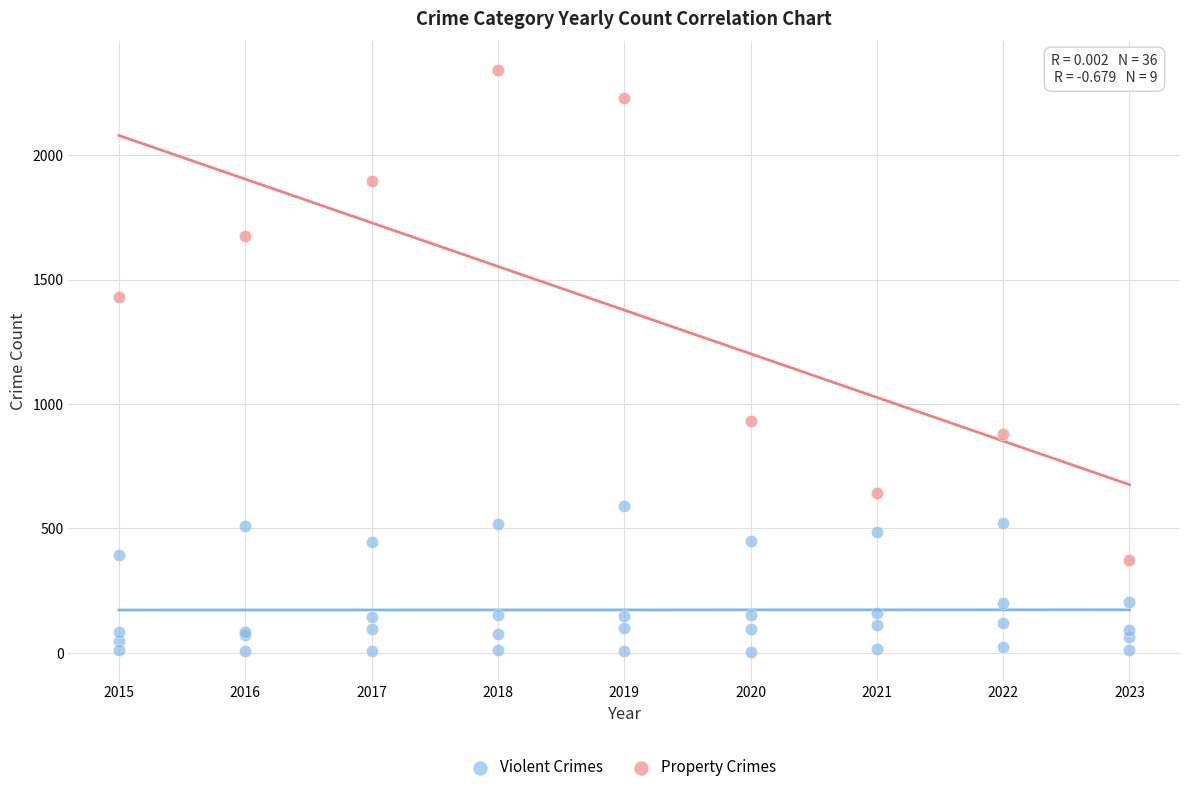

Which series contains the highest Y value?

Property Crimes